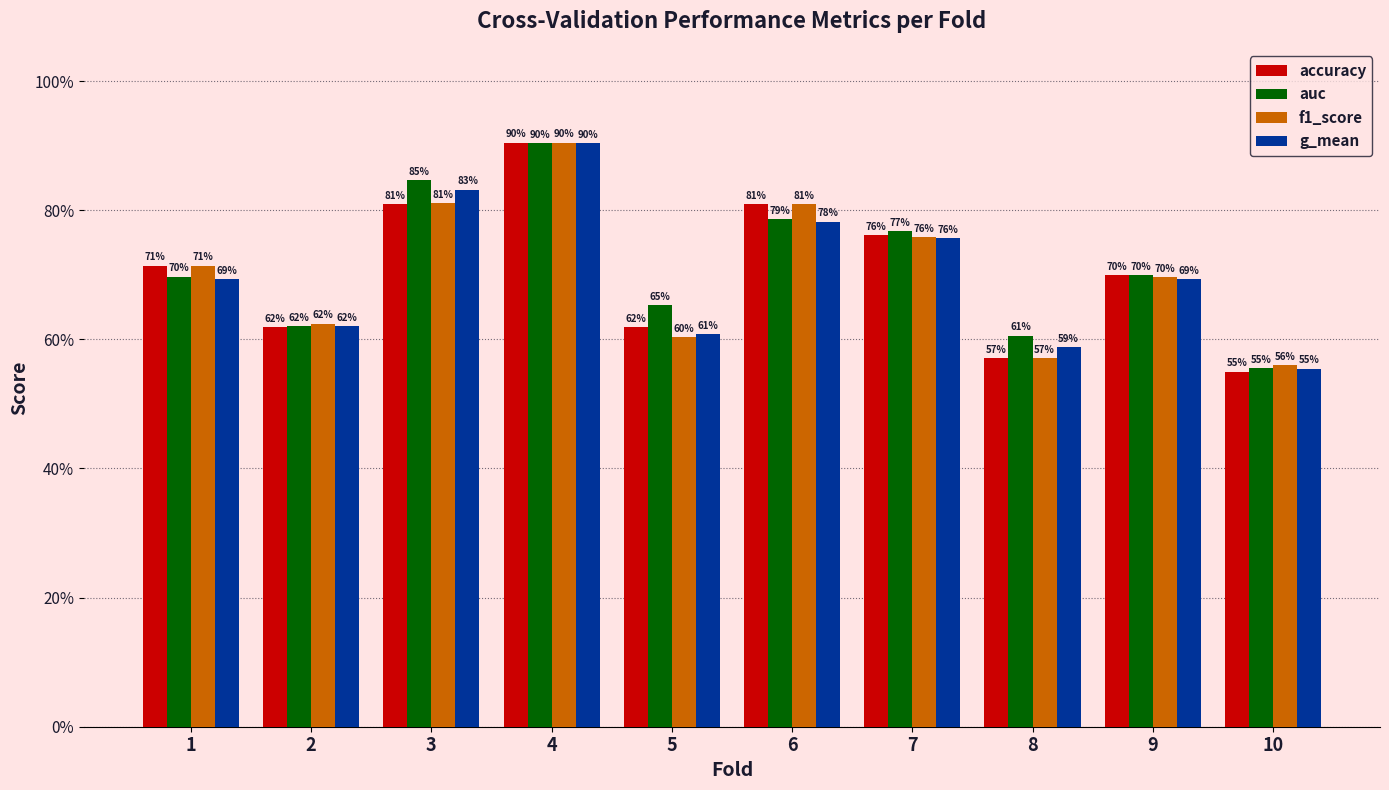

What are all the series names shown in the legend?

accuracy, auc, f1_score, g_mean